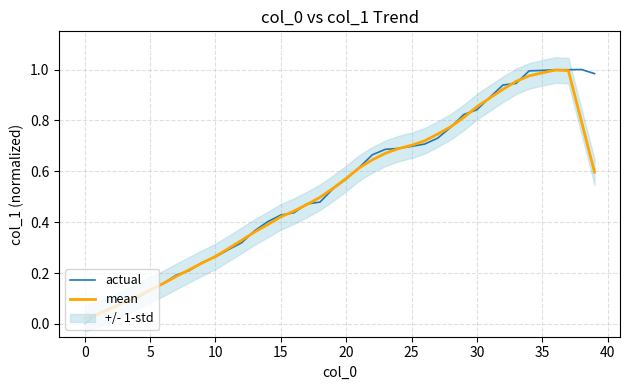

How many times do actual and mean cross each other?

17